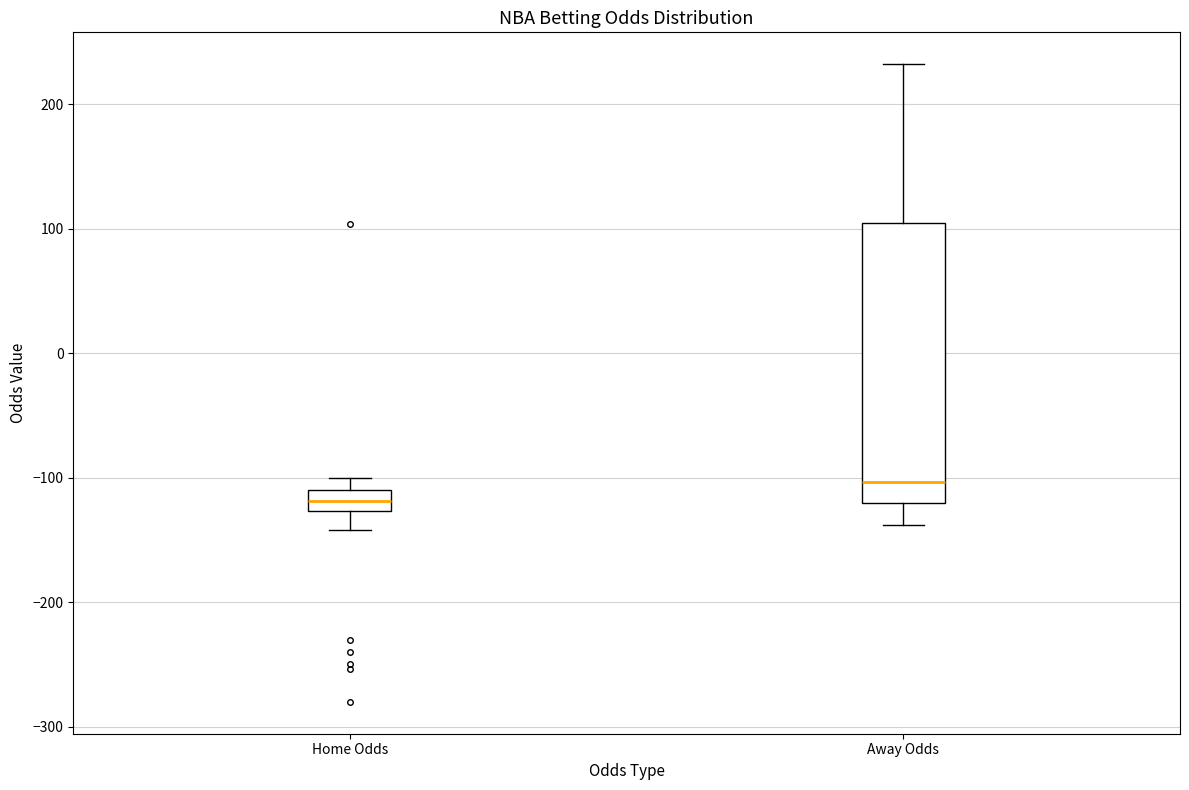

Which box is the tallest, from its lower edge to its upper edge?

Away Odds